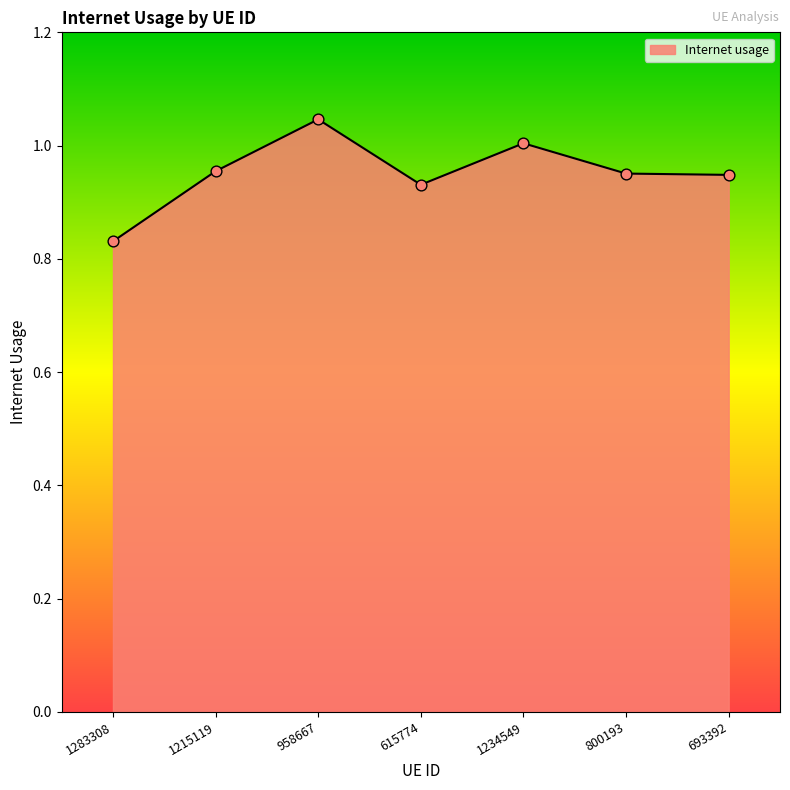

Between 1283308 and 958667, which is larger?

958667